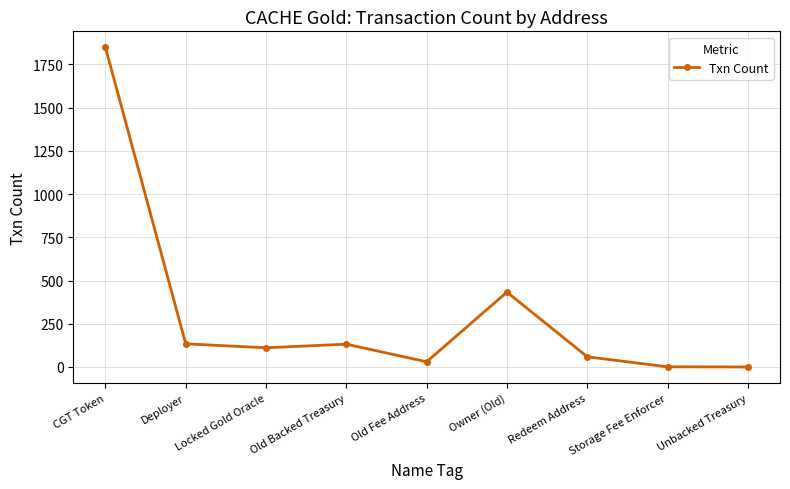

What is the change in value from Deployer to Old Backed Treasury?

-2